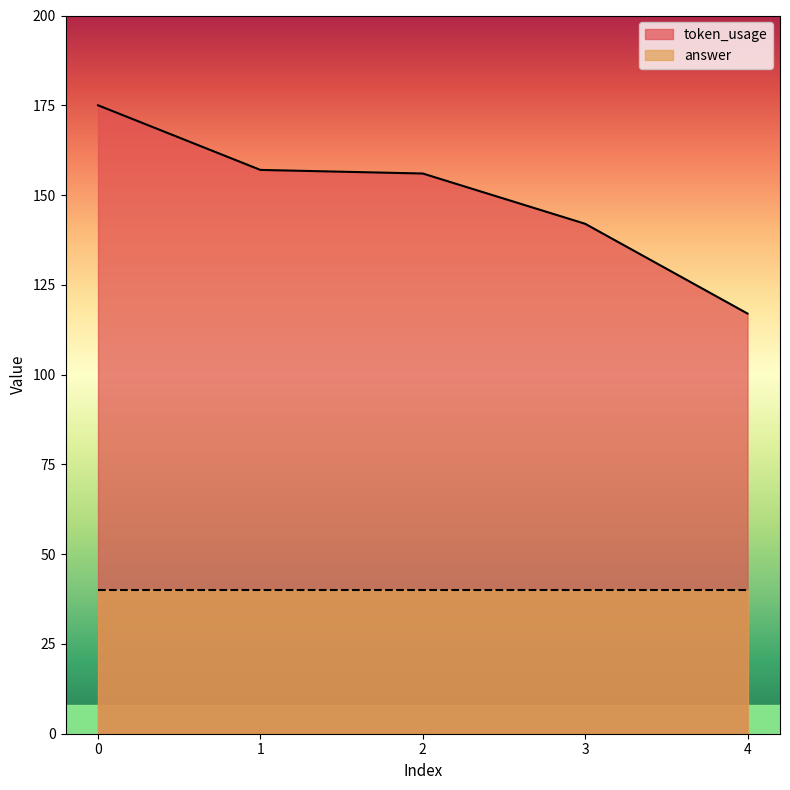

What is the difference between the token_usage values at 0 and 4?

58